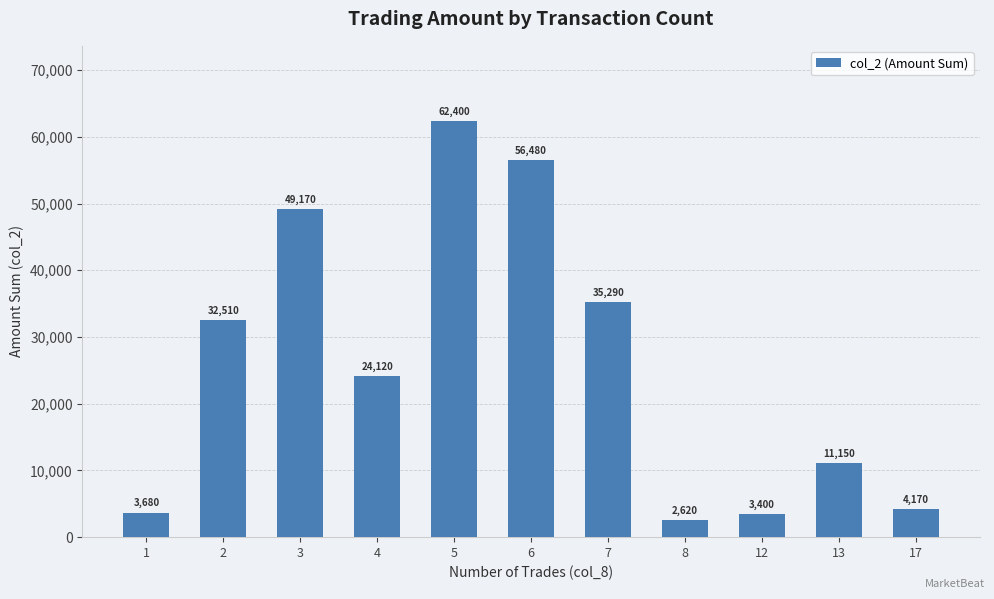

What is the change in value from 2 to 6?

+23970